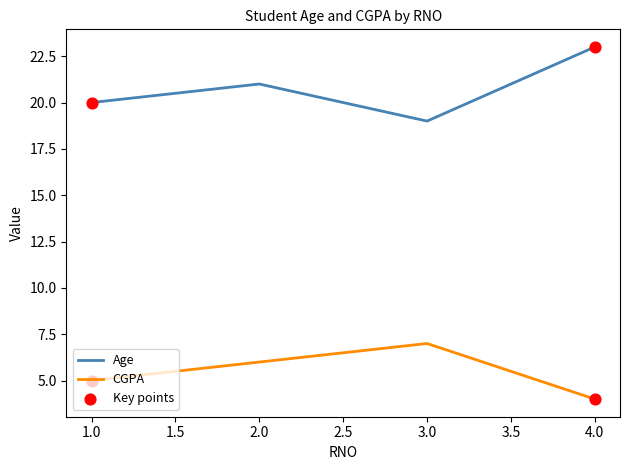

Rank the series by their maximum value, from highest to lowest.

Age, CGPA